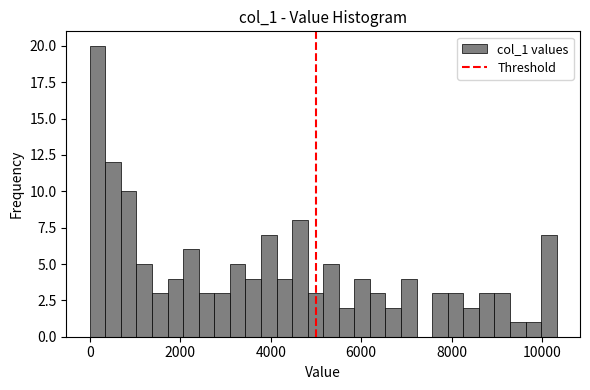

Read against the x-axis, roughly where is the centre of the tallest bar?

200